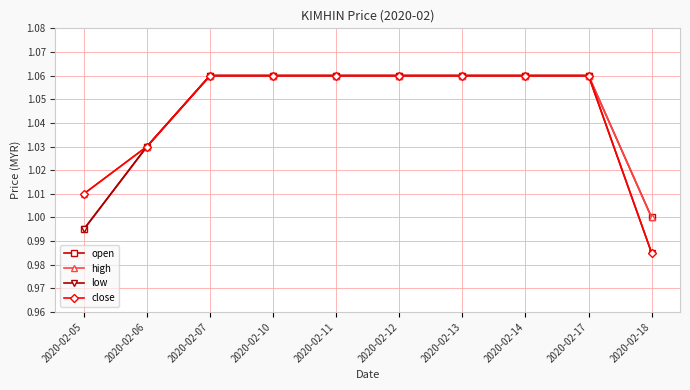

The value of close at 2020-02-14 is 0.2. True or false?

False